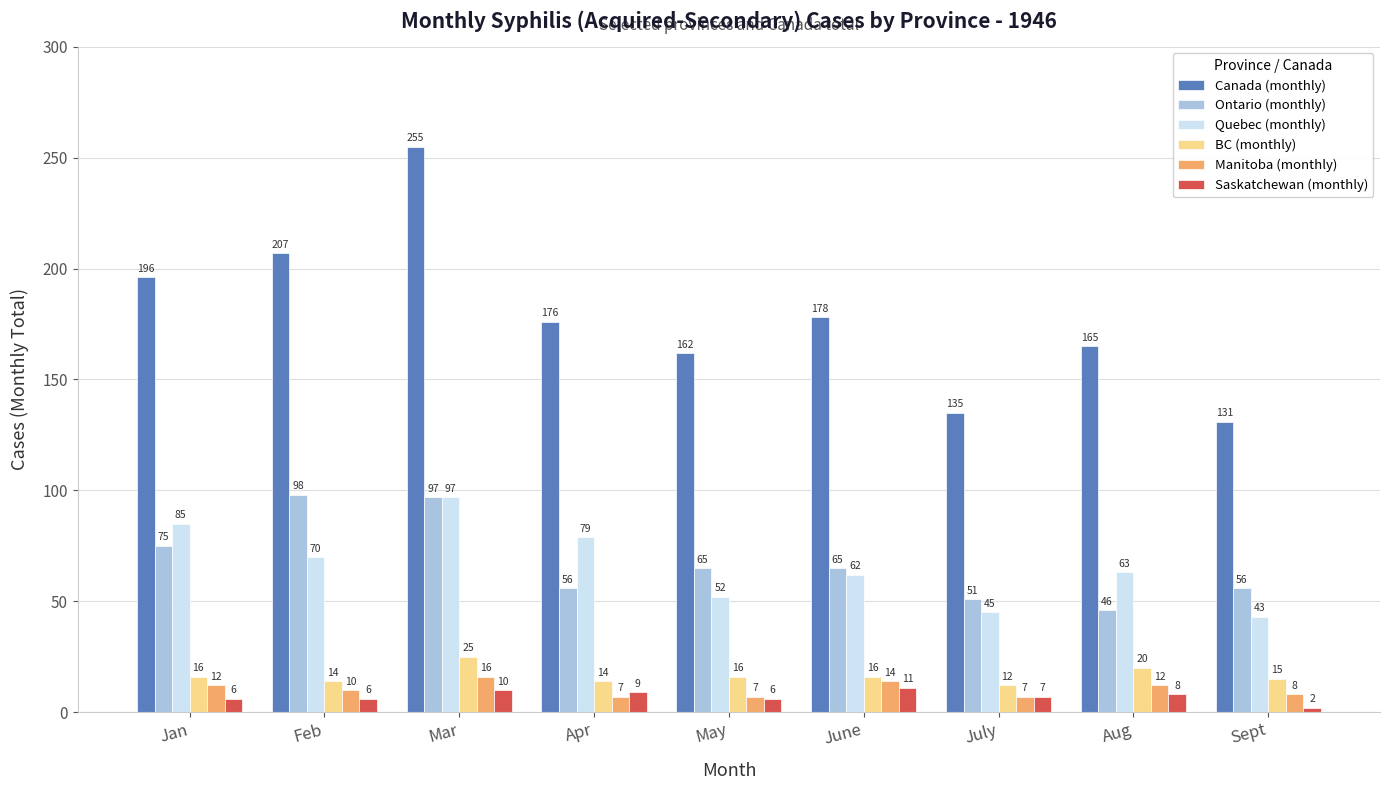

The value of Ontario (monthly) at July is 12. True or false?

False